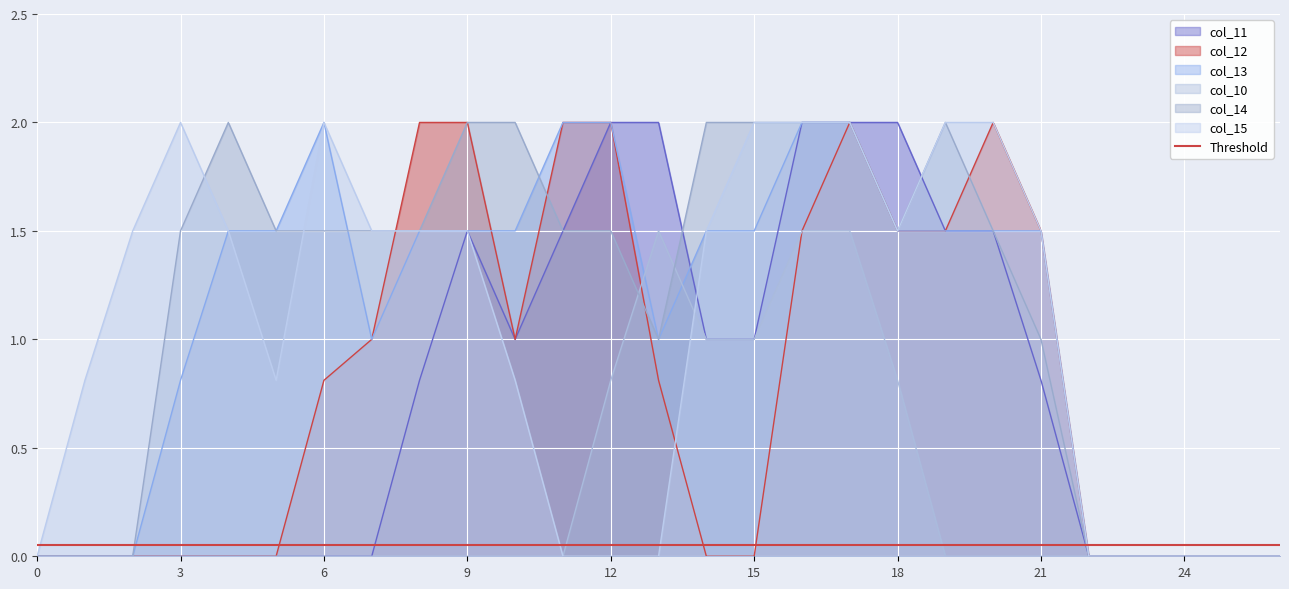

At which category does col_12 reach its first local valley?

10